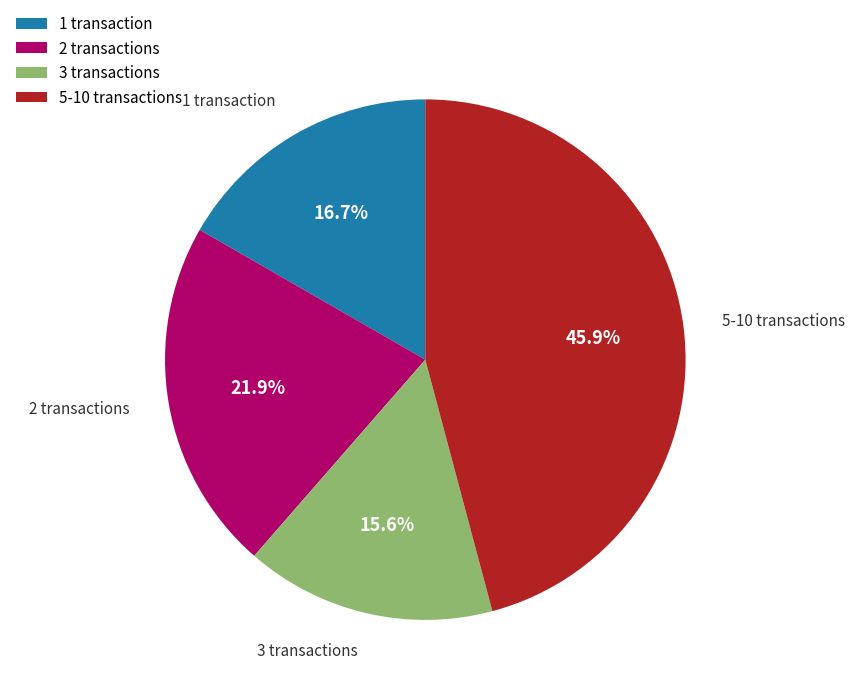

Is there any slice that represents more than half of the pie?

No